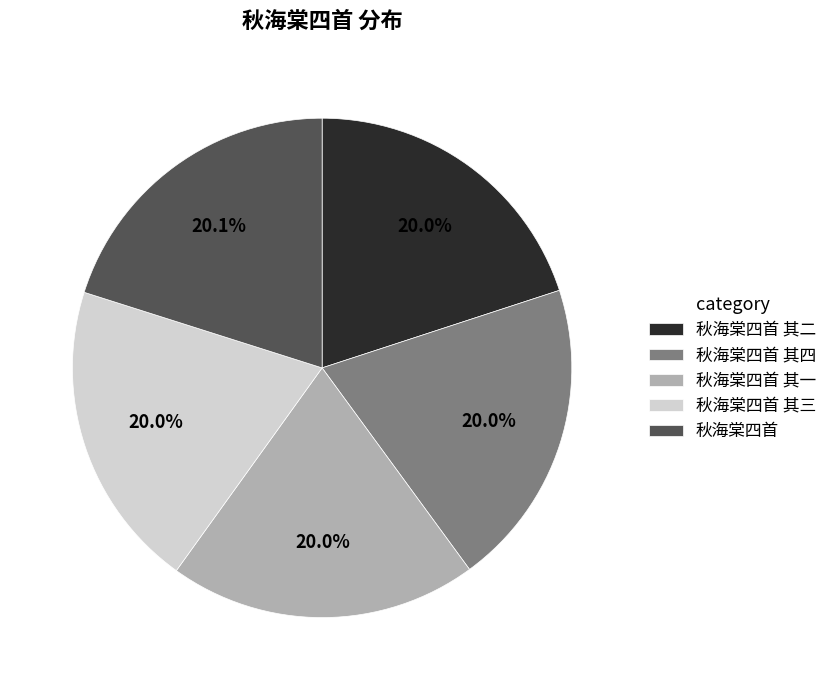

What is the ratio of the value at 秋海棠四首 其四 to the value at 秋海棠四首 其三?

1.0